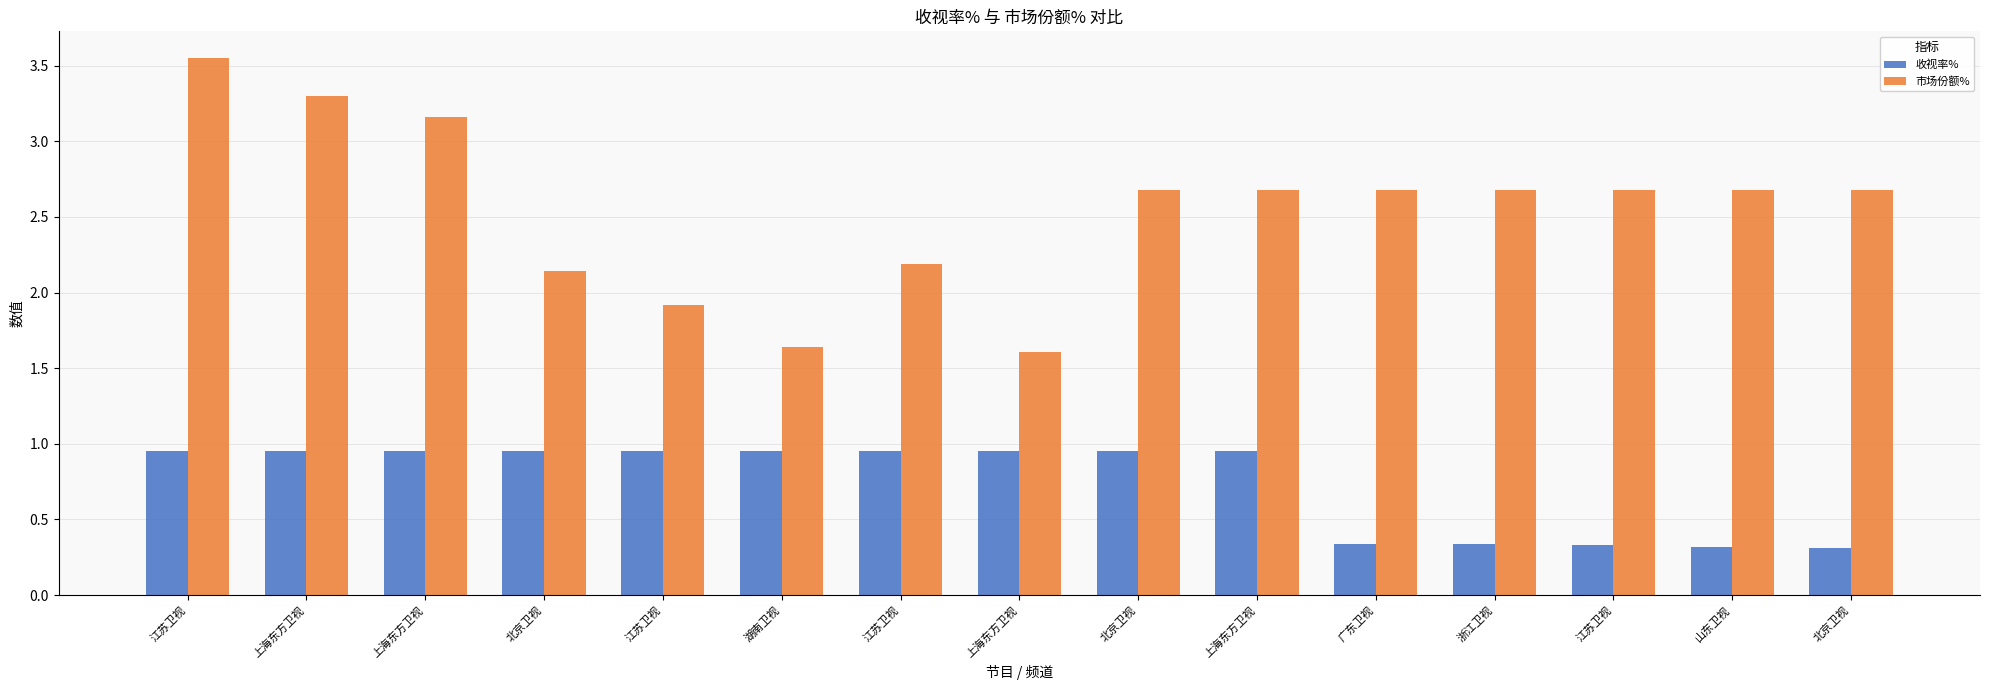

How many values in the 市场份额% series are below 2?

3